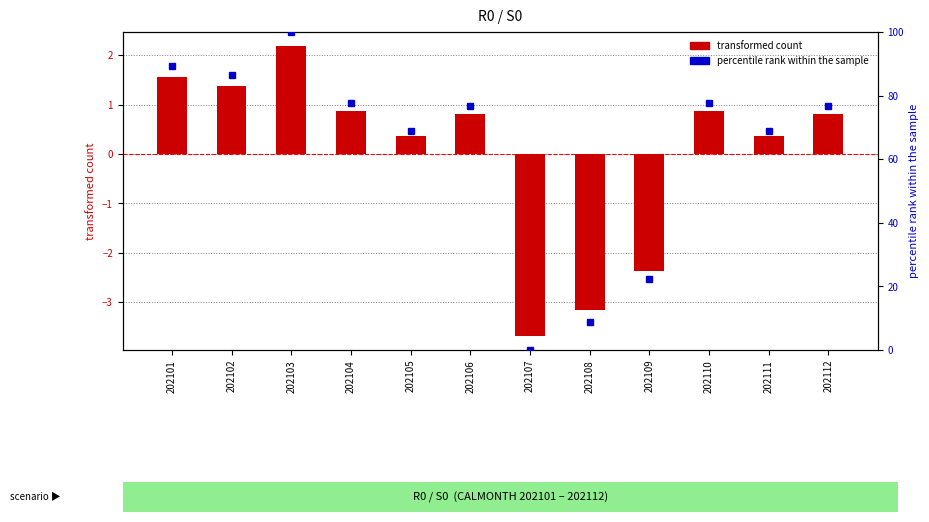

List the series in order of their overall mean, highest first.

percentile rank, METRIC (centered)